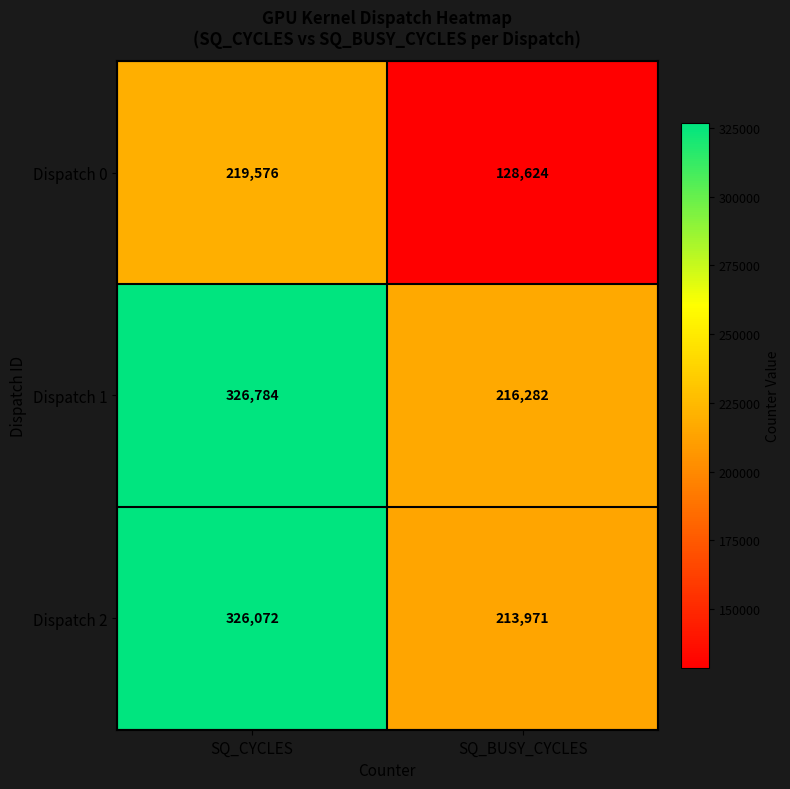

The Dispatch 0 series shows 178542 at SQ_BUSY_CYCLES. True or false?

False